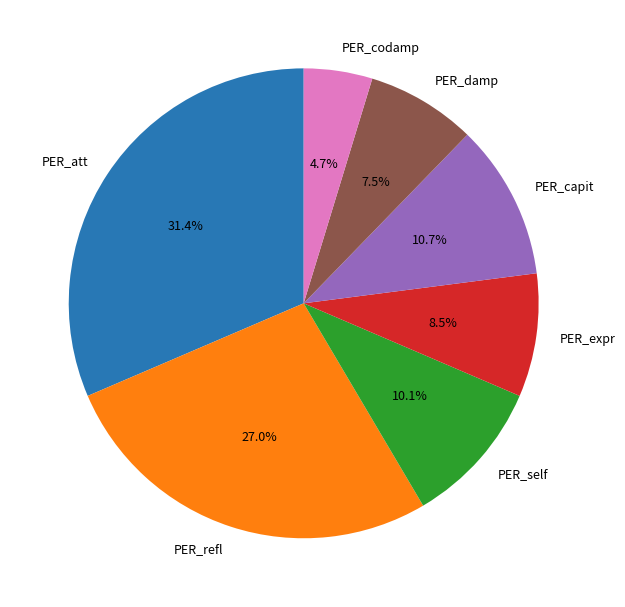

Is there any slice that represents more than half of the pie?

No